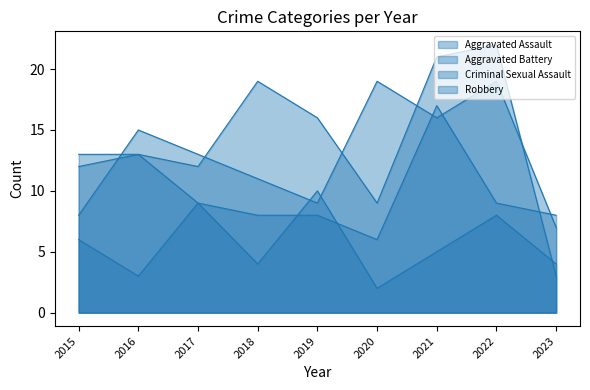

True or false: Aggravated Battery and Robbery cross at least once.

True